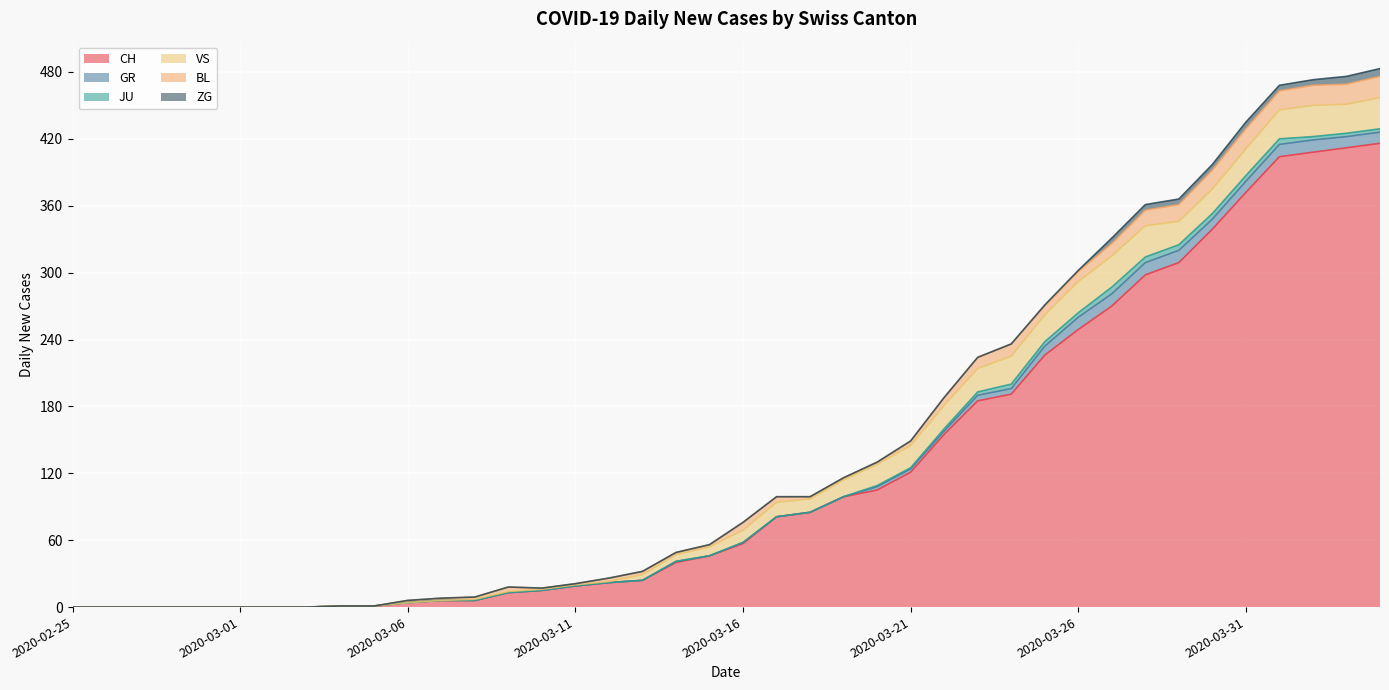

True or false: ZG and JU intersect in this chart.

False